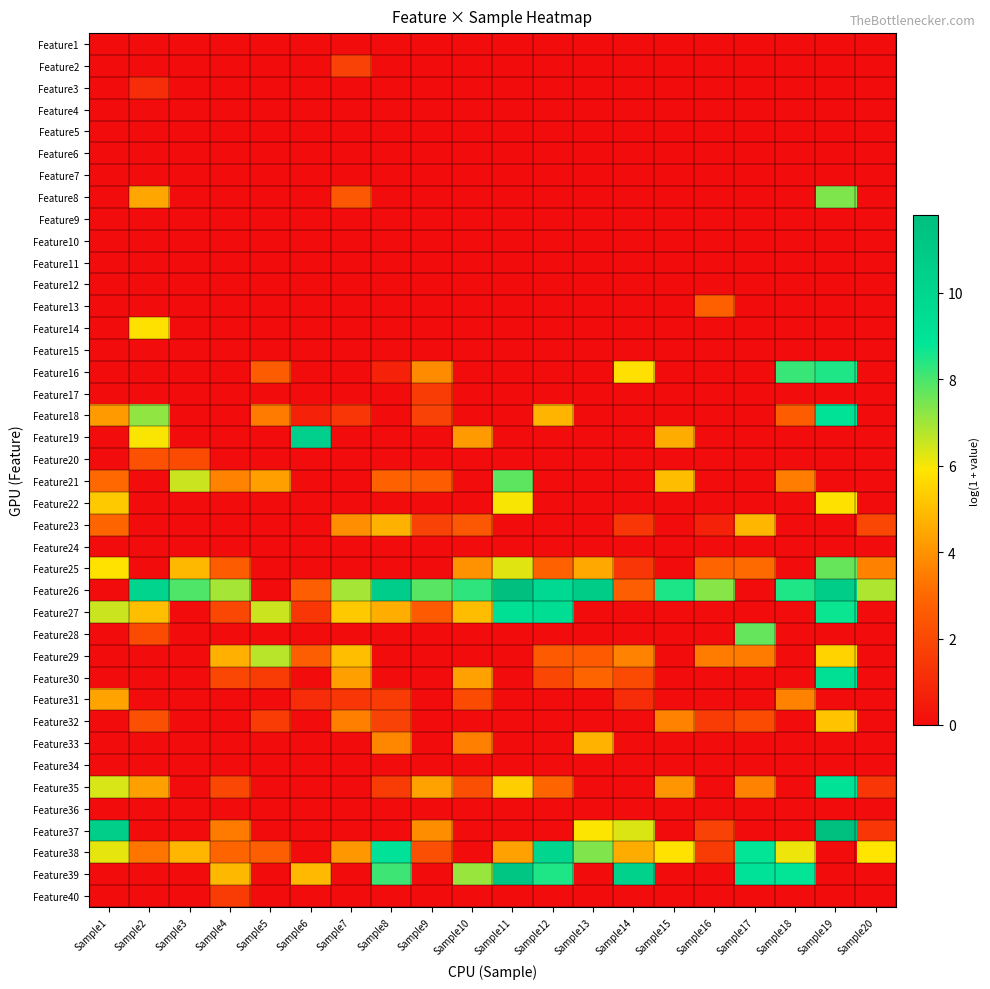

At how many categories does at least one series exceed 10?

9